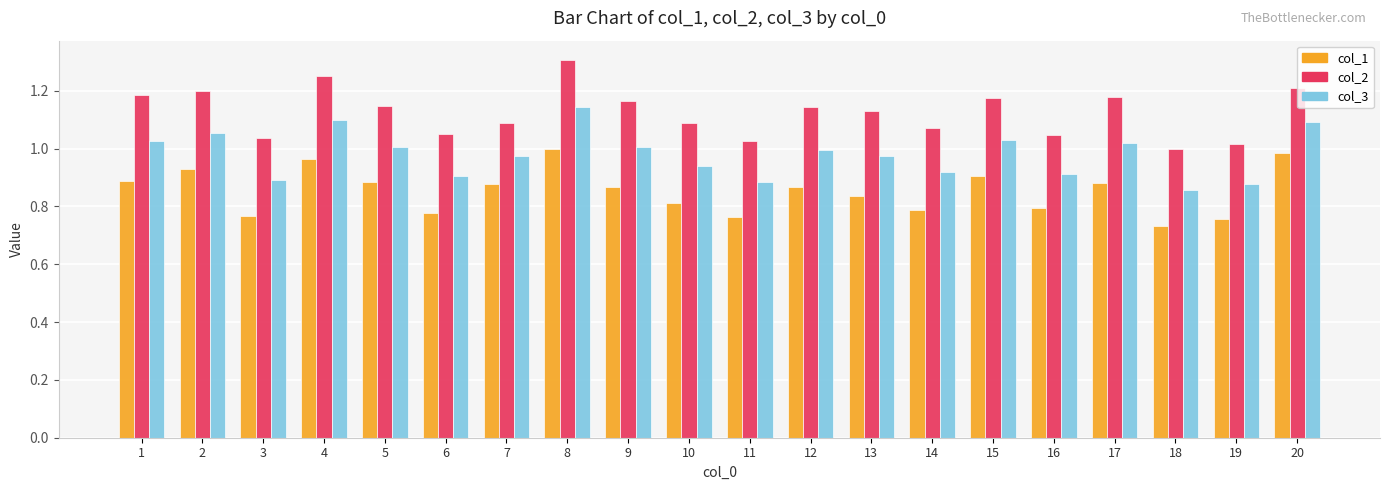

At 17, list the series in order from largest to smallest.

col_2, col_3, col_1